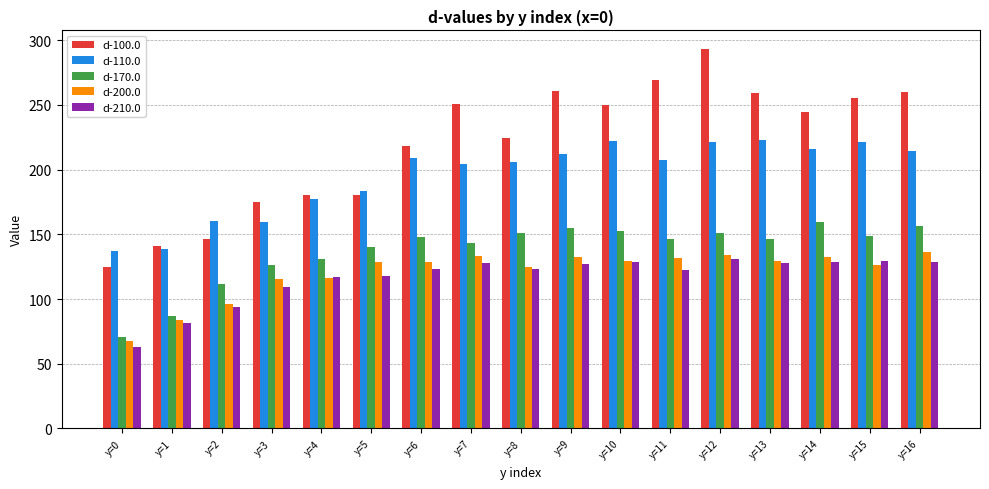

How many bars are there in total?

85